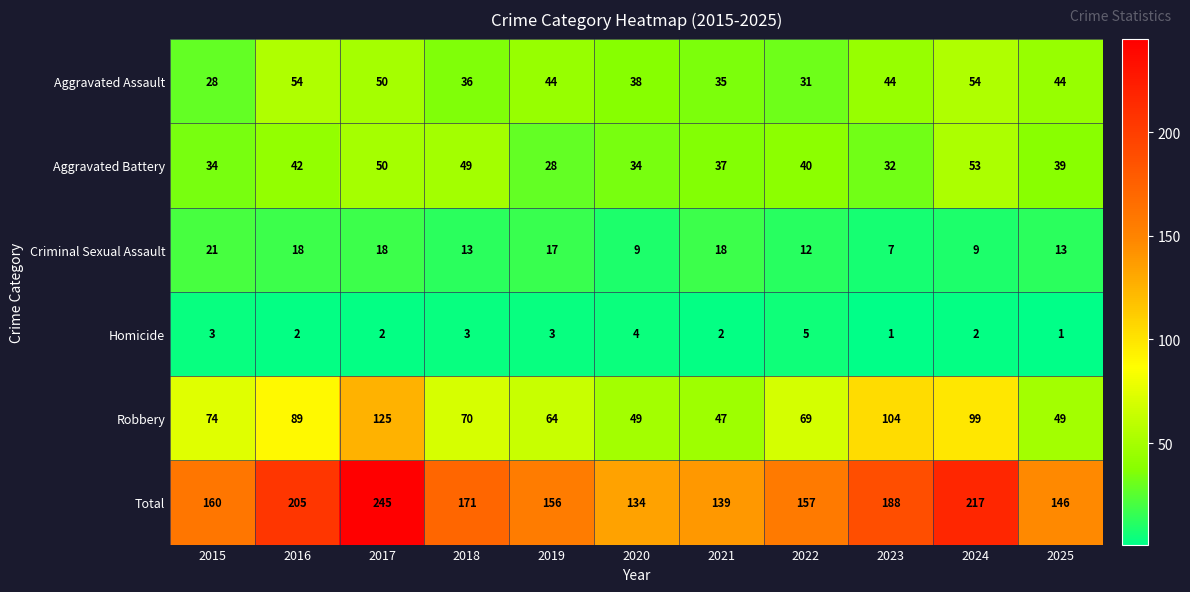

What is the average value of the Criminal Sexual Assault series?

14